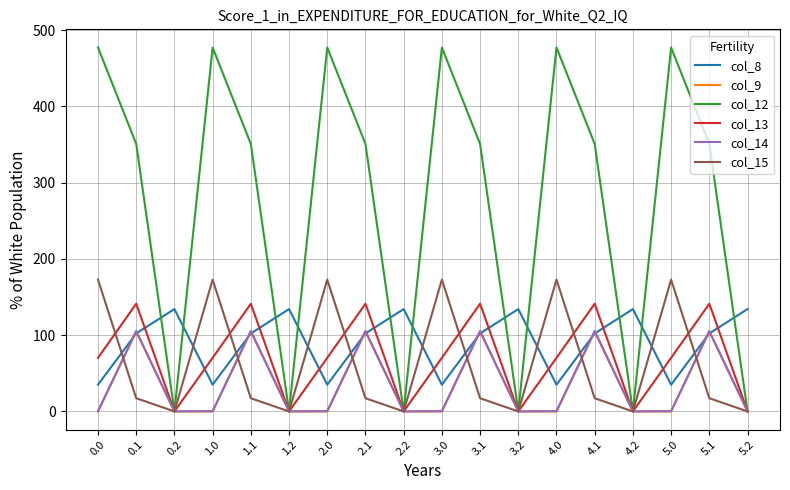

Which series has the widest spread of values?

col_12